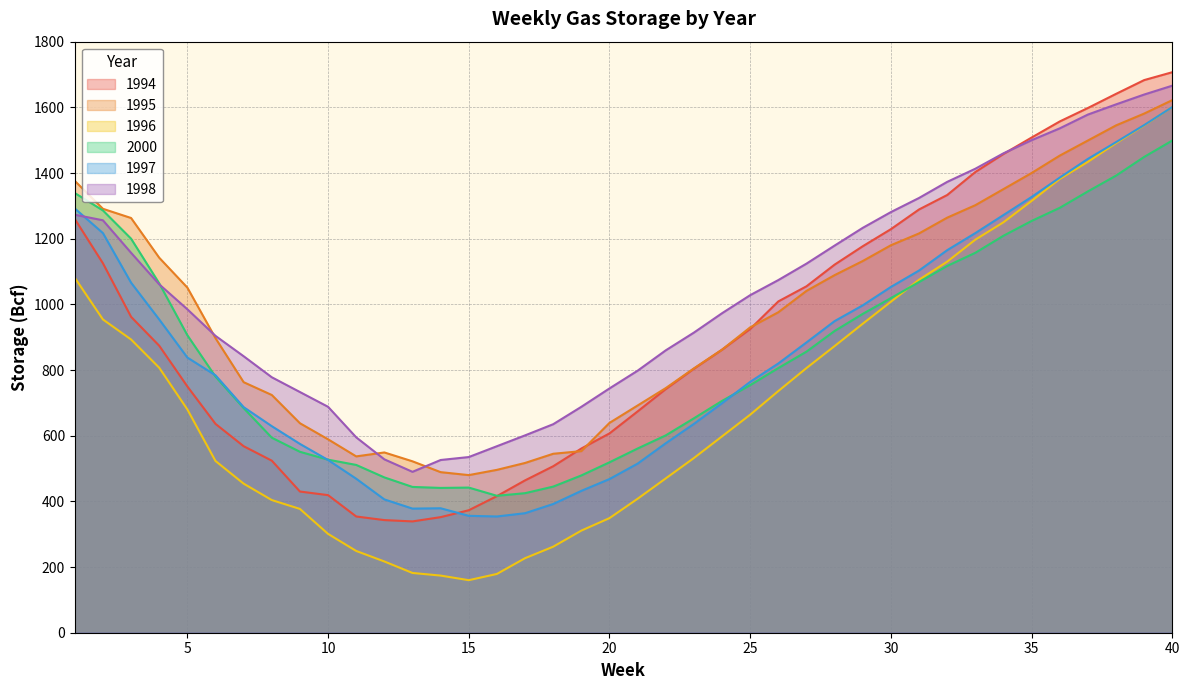

Which series changed the most between 32 and 33?

1994